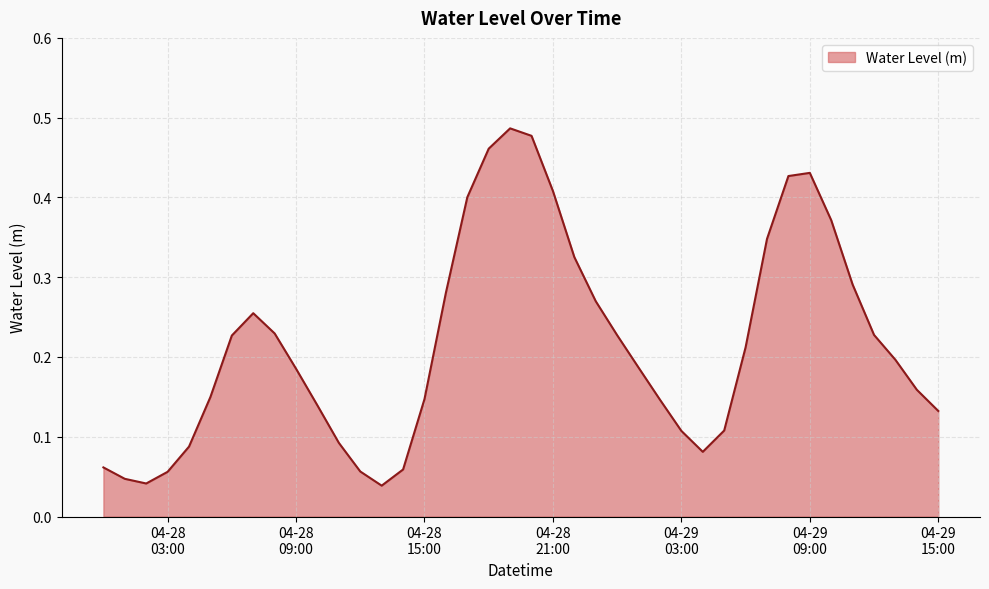

Does the chart display data point markers on the line(s)?

No